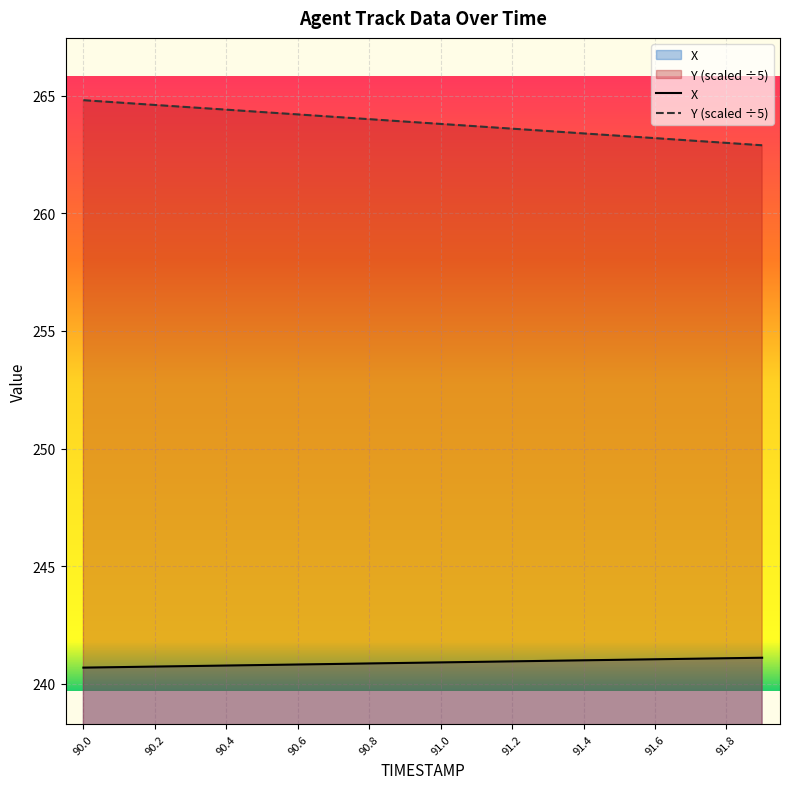

How many lines are shown in the chart?

2